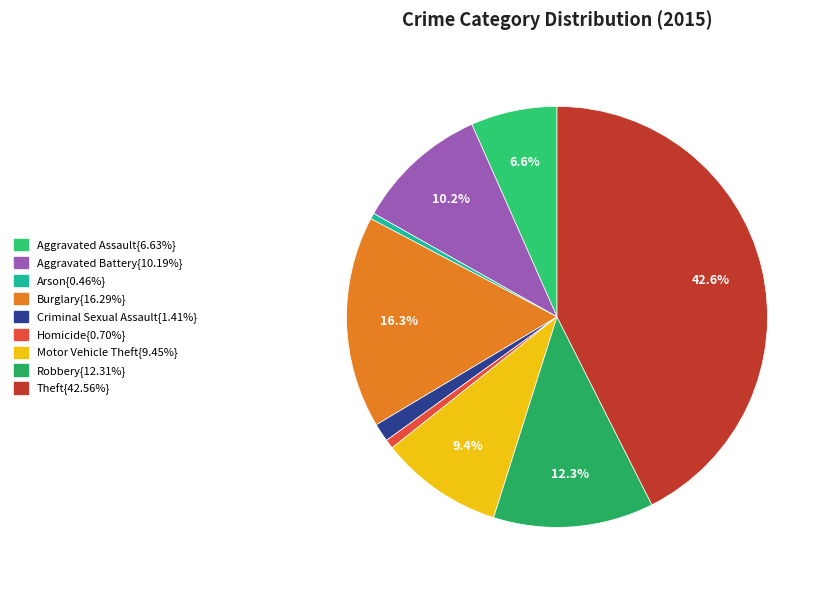

What is the smallest slice in the pie chart?

Arson